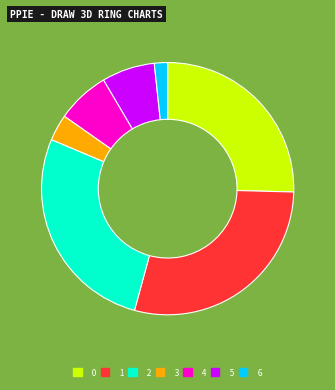

Do 0 and 1 together represent more than half of the pie?

Yes